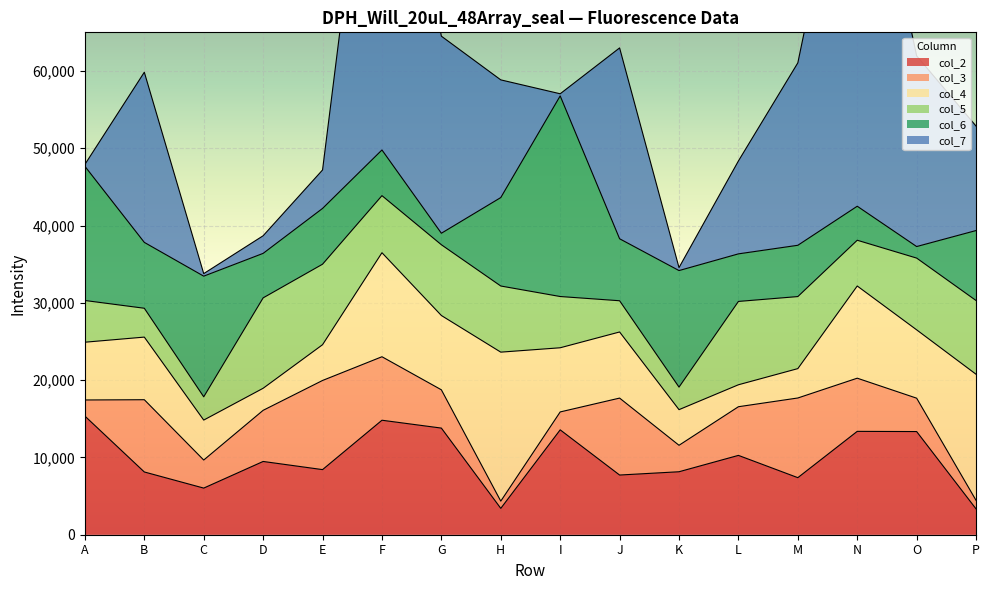

True or false: col_5 and col_4 cross at least once.

True